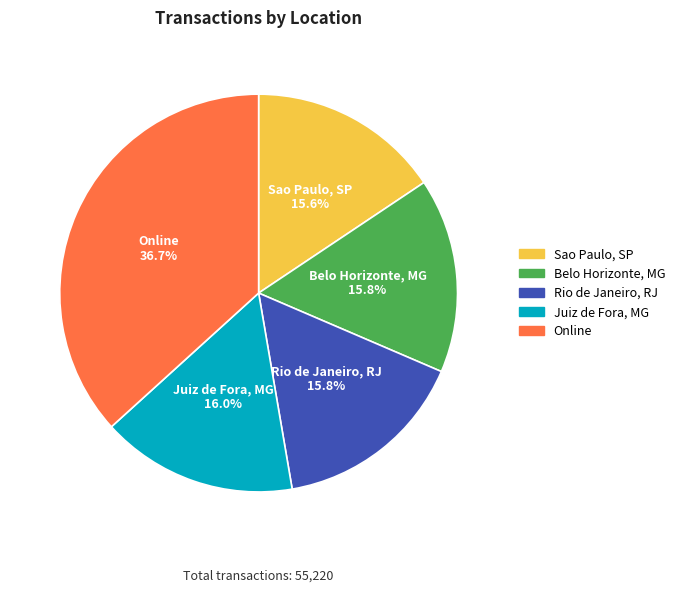

Count the number of slices in the pie.

5